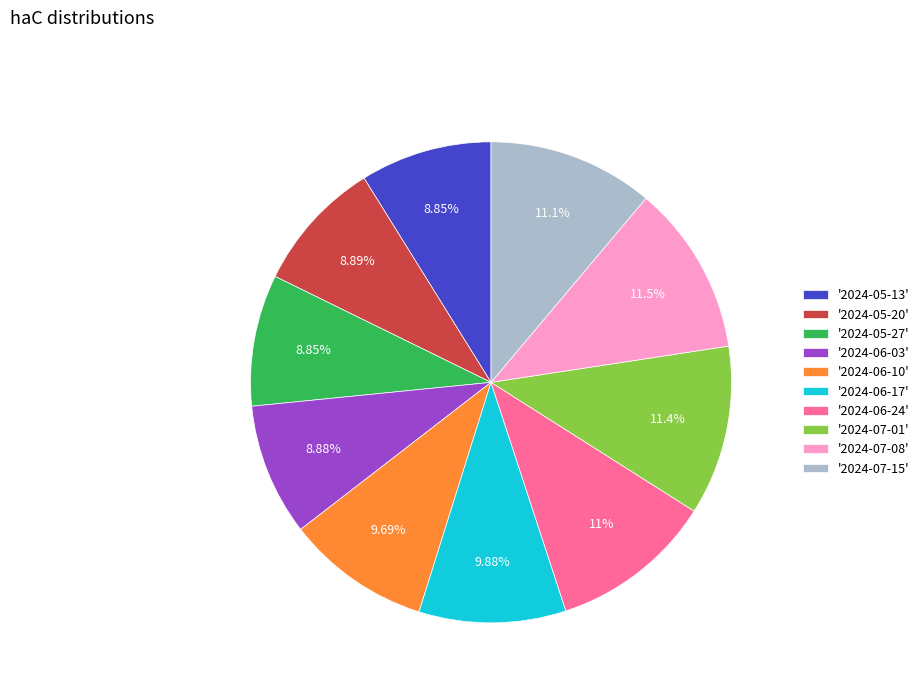

Do '2024-06-17' and '2024-05-20' together represent more than half of the pie?

No